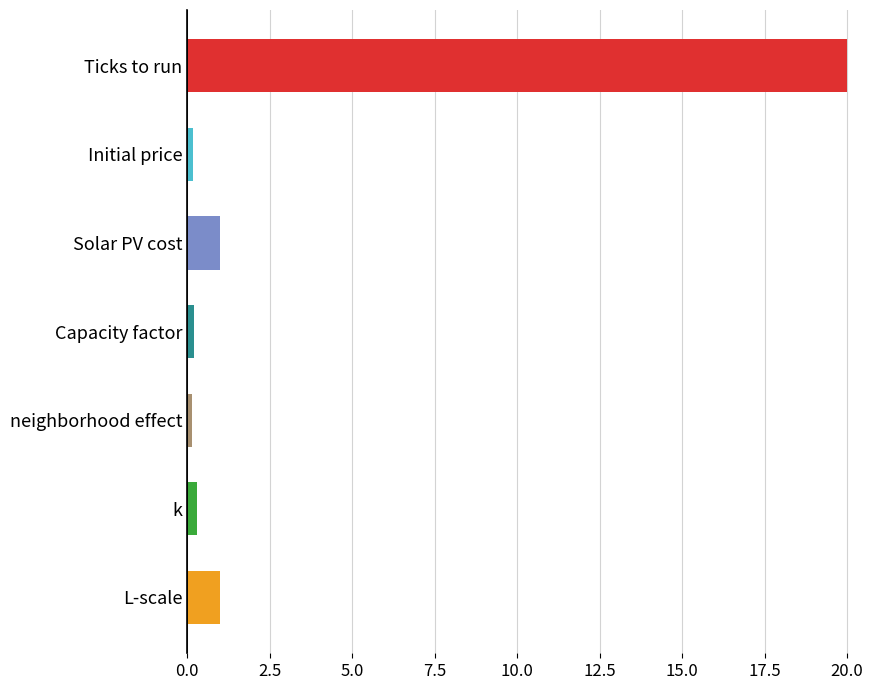

Are the bars grouped side by side (vs. stacked)?

No